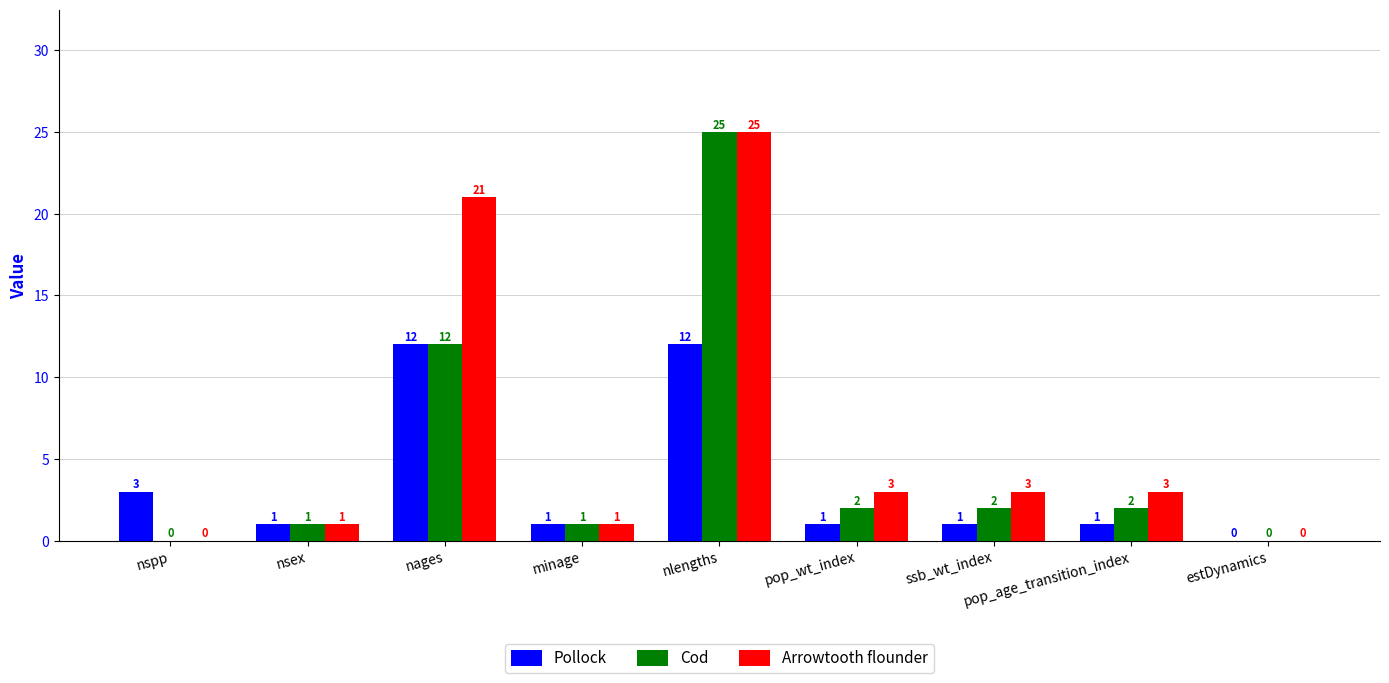

What is the difference between the Cod values at nspp and nages?

12